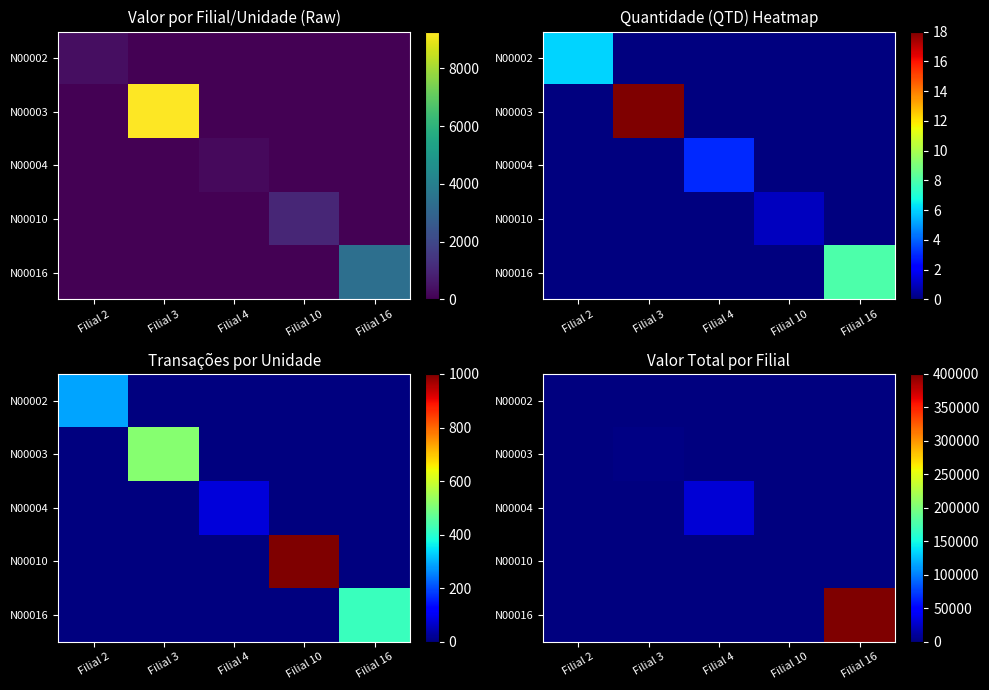

The N00016 series shows 0 at Filial 2. True or false?

True